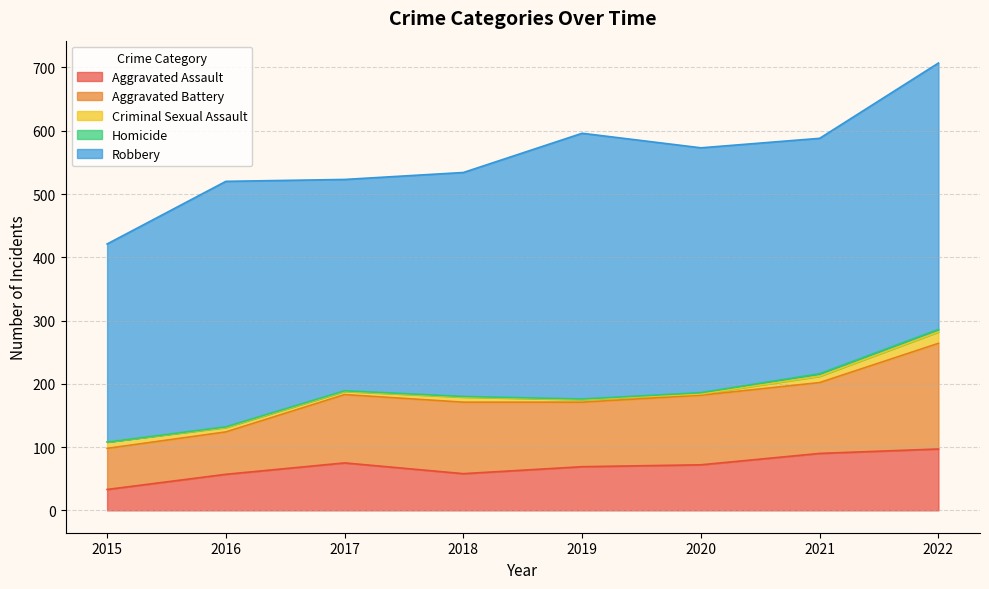

True or false: Criminal Sexual Assault and Homicide cross at least once.

False